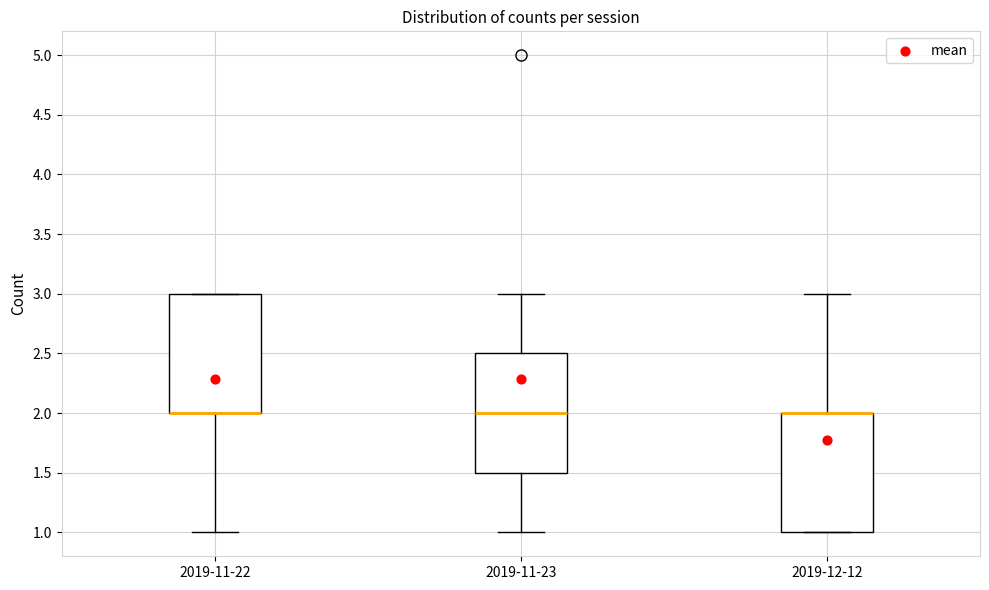

Reading left to right, transcribe this box plot: for each box, give where its median line is, the range the box spans, and where its two whiskers end, as read against the y-axis. The values are not printed on the chart, so give them approximately, as read against the axis.

2019-11-22: median 2.0 (drawn on the box's lower edge), box 2.0 to 3.0, whiskers 1.0 to 3.0
2019-11-23: median 2.0, box 1.5 to 2.5, whiskers 1.0 to 3.0
2019-12-12: median 2.0 (drawn on the box's upper edge), box 1.0 to 2.0, whiskers 1.0 to 3.0